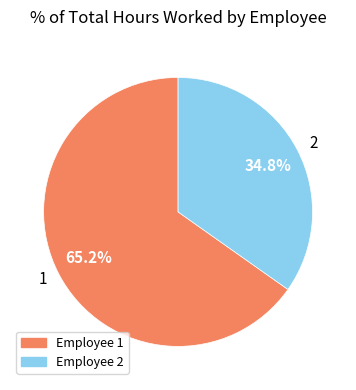

Is there a majority slice in this chart?

Yes